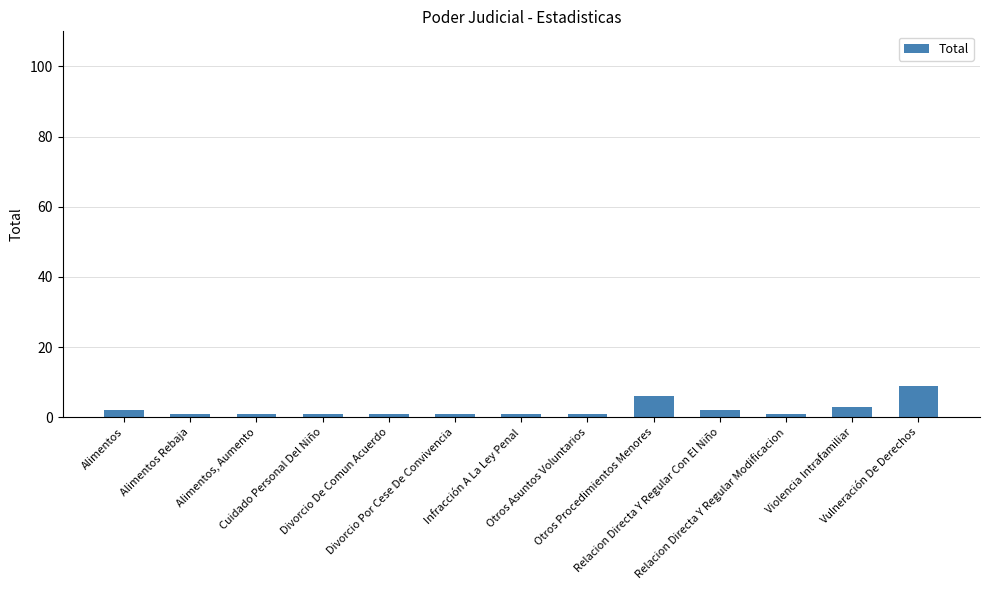

What is the ratio of the value at Vulneración De Derechos to the value at Otros Procedimientos Menores?

1.5